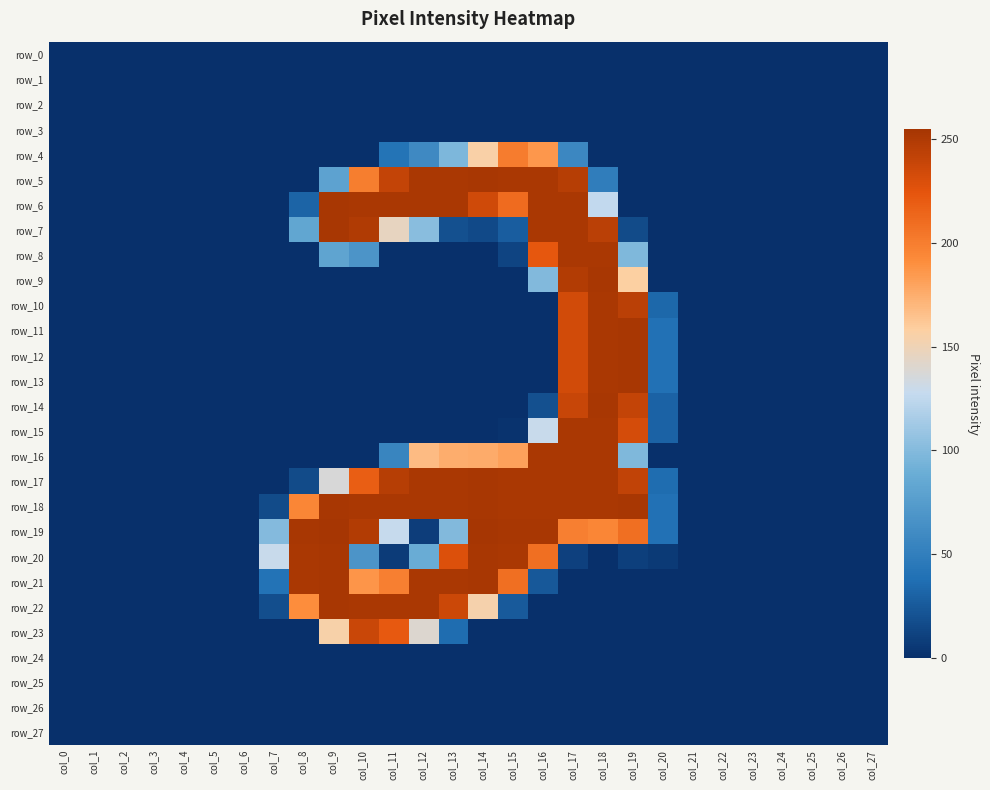

Is the value of row_16 at col_13 greater than the value of row_21 at col_7?

Yes